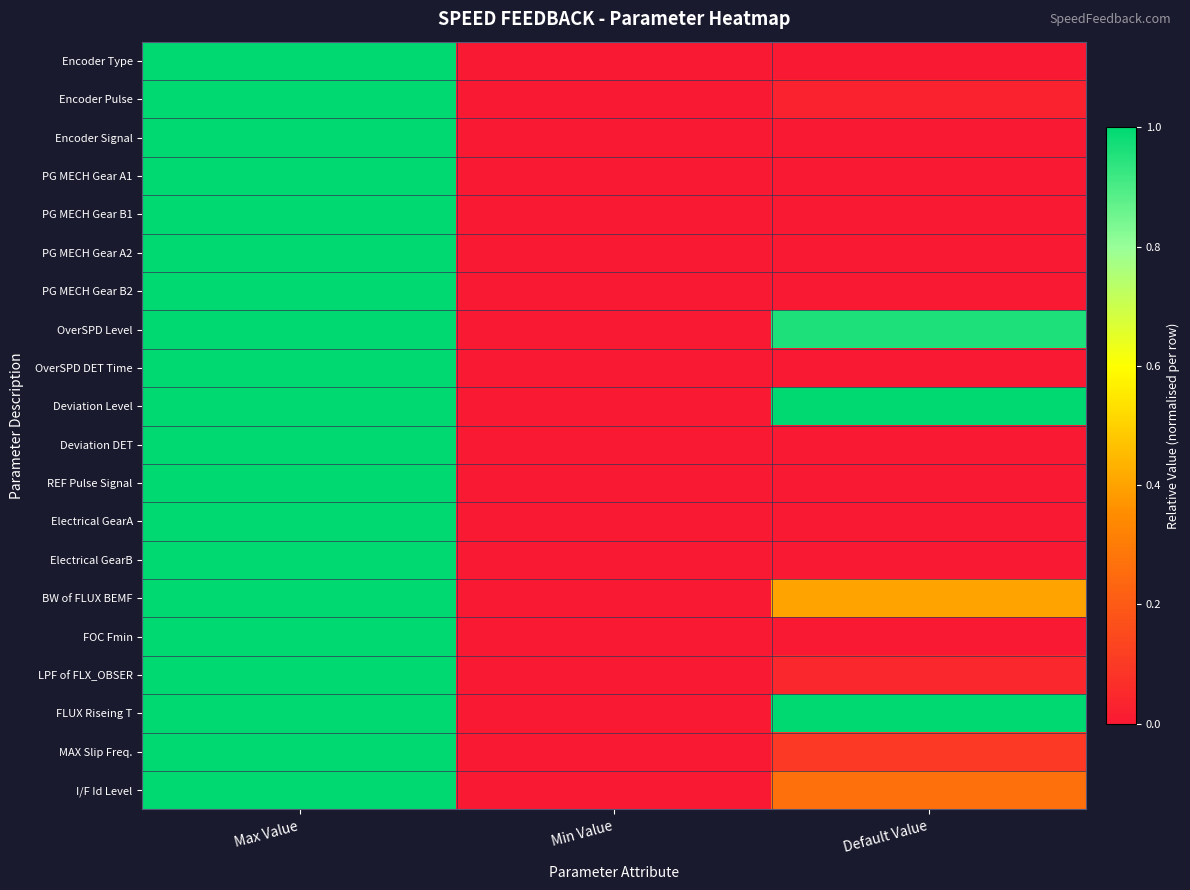

At which category is the sum across all series the highest?

Max Value